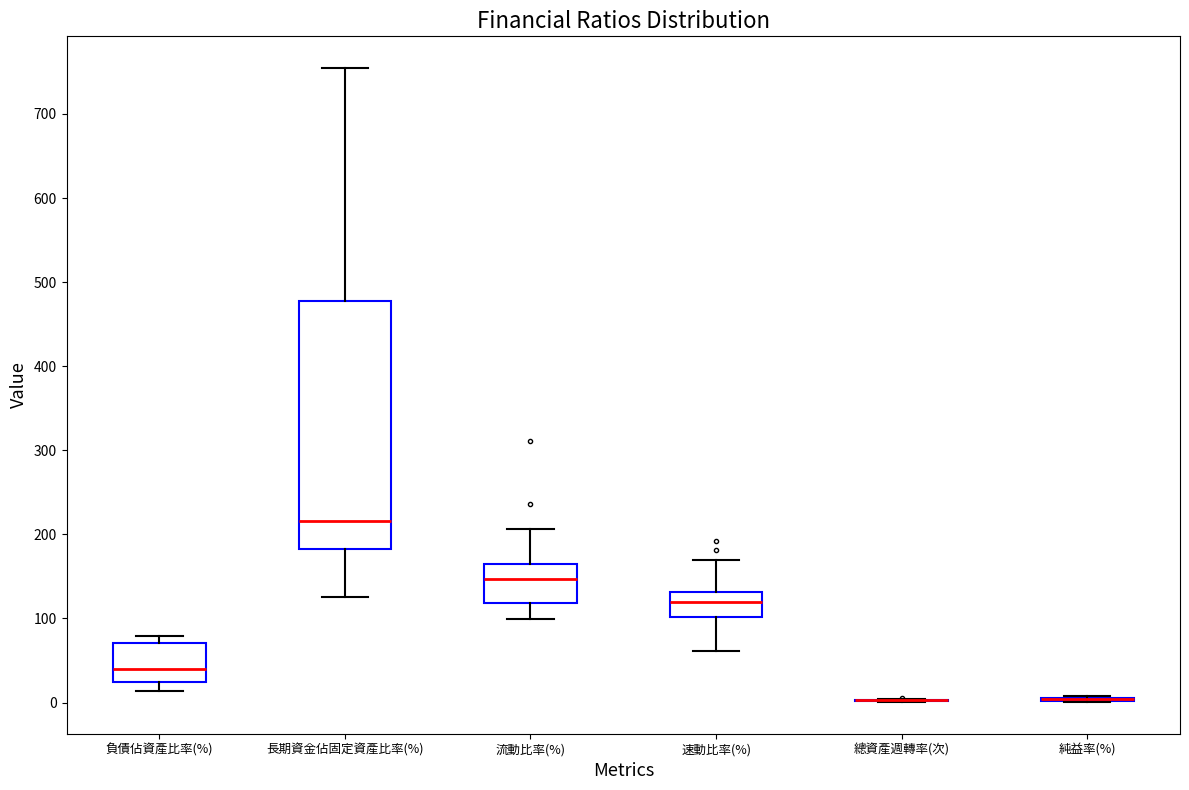

Where does the lower whisker of the box for 速動比率(%) end on the y-axis? The values are not printed on the chart, so give them approximately, as read against the axis.

60